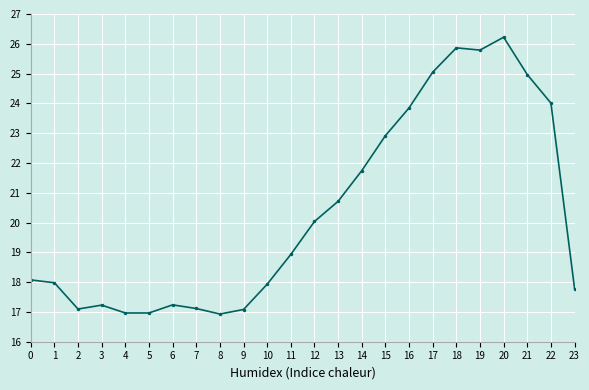

What is the change in value from 12 to 18?

+5.8